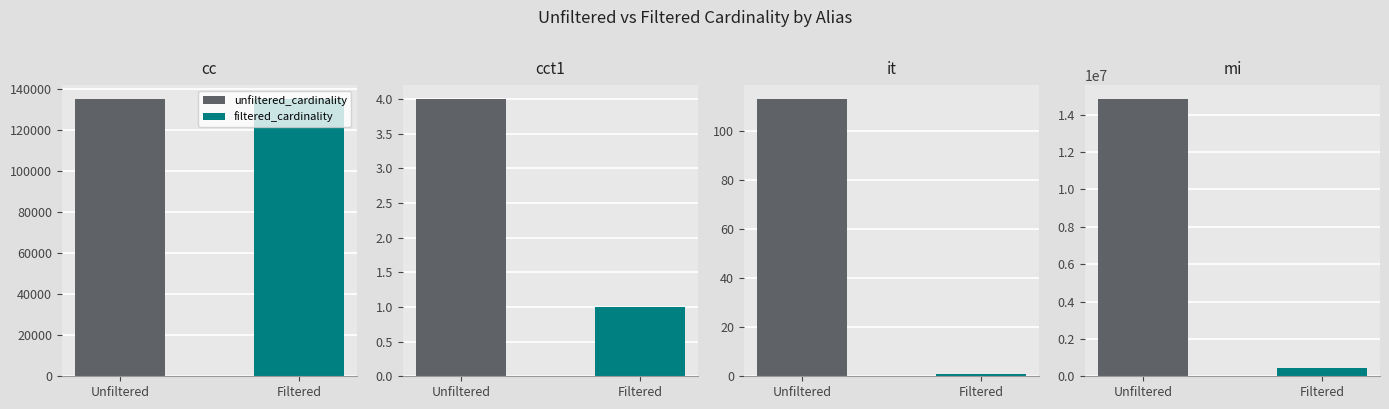

What is the difference between the highest and lowest values at cct1?

3